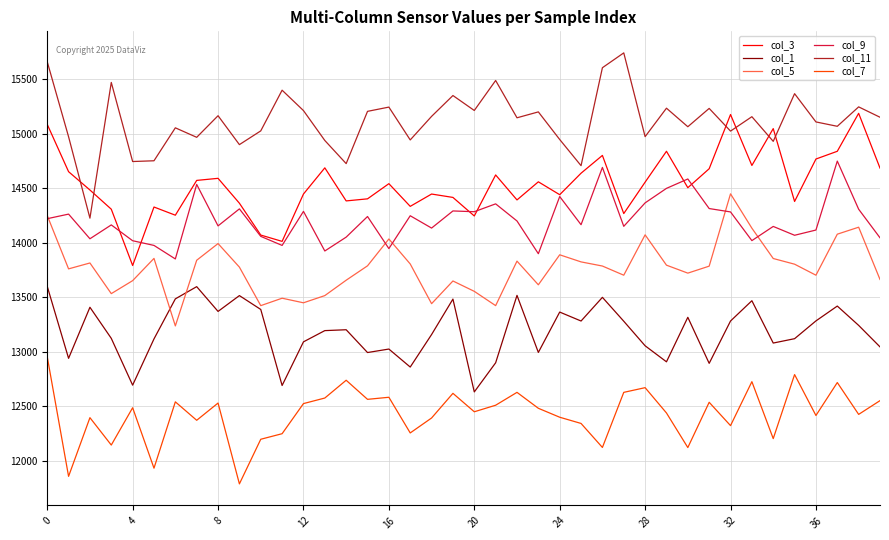

True or false: col_9 and col_11 cross at least once.

False